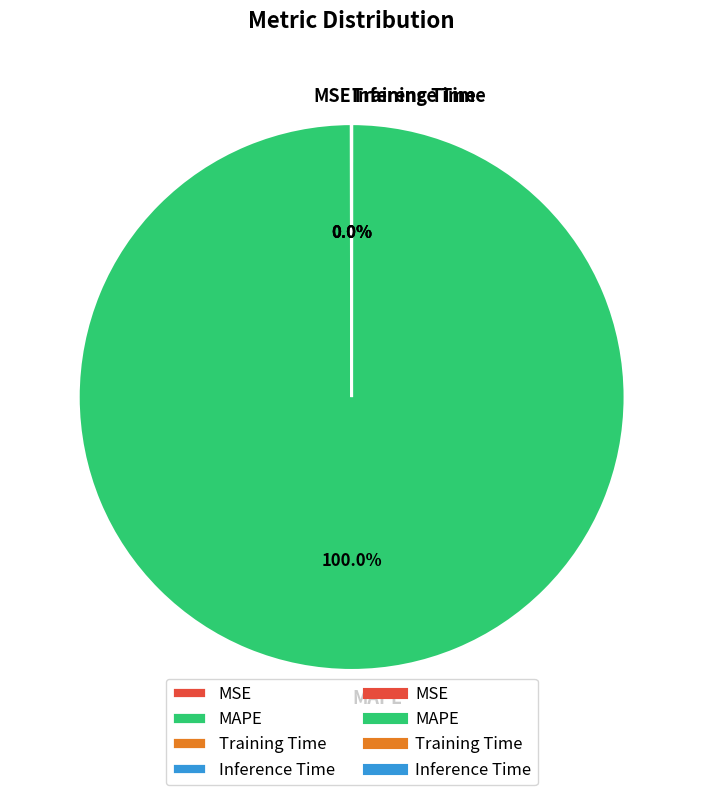

Is there any slice that represents more than half of the pie?

Yes